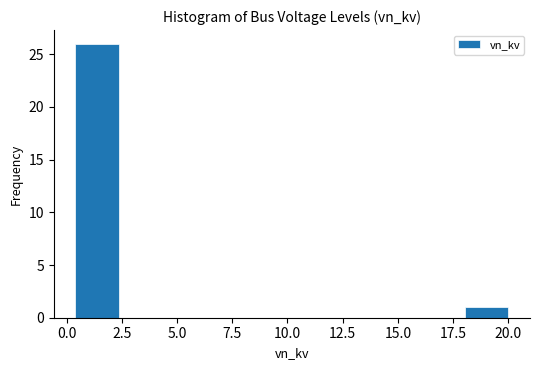

Around what value on the x-axis is the tallest bar? Give the approximate position of its centre, as read against the axis.

1.5